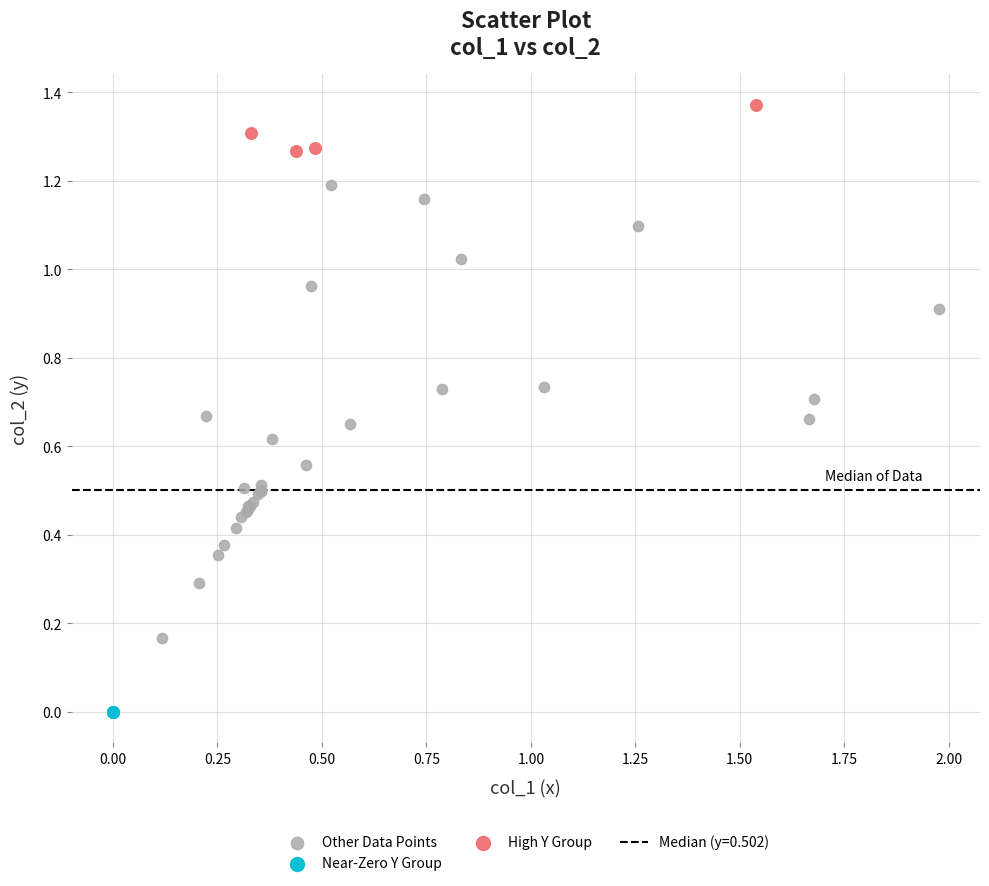

Which series reaches the minimum Y coordinate?

Near-Zero Y Group